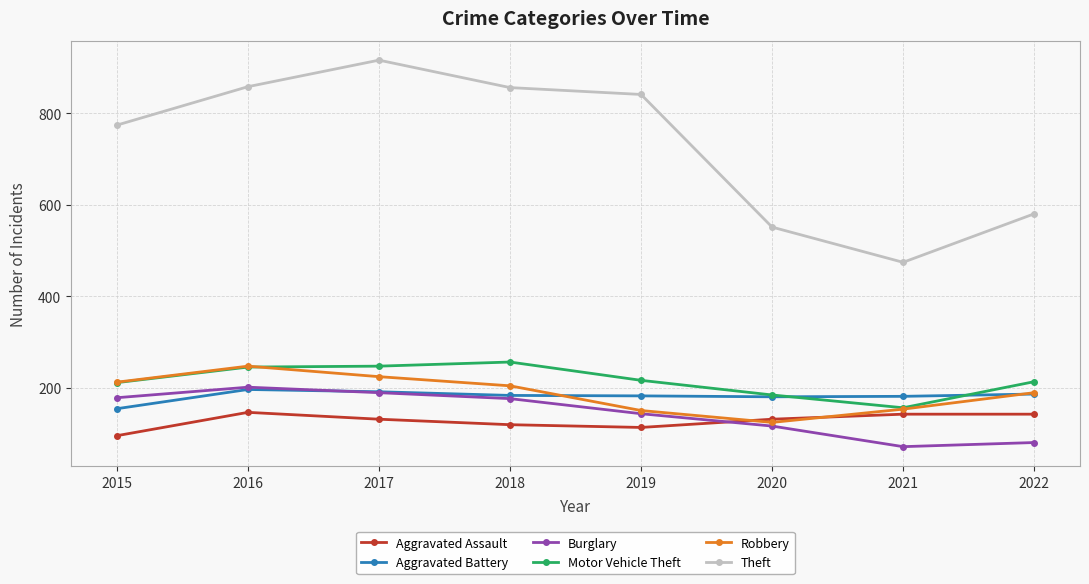

What is the total value across all series at 2020?

1286